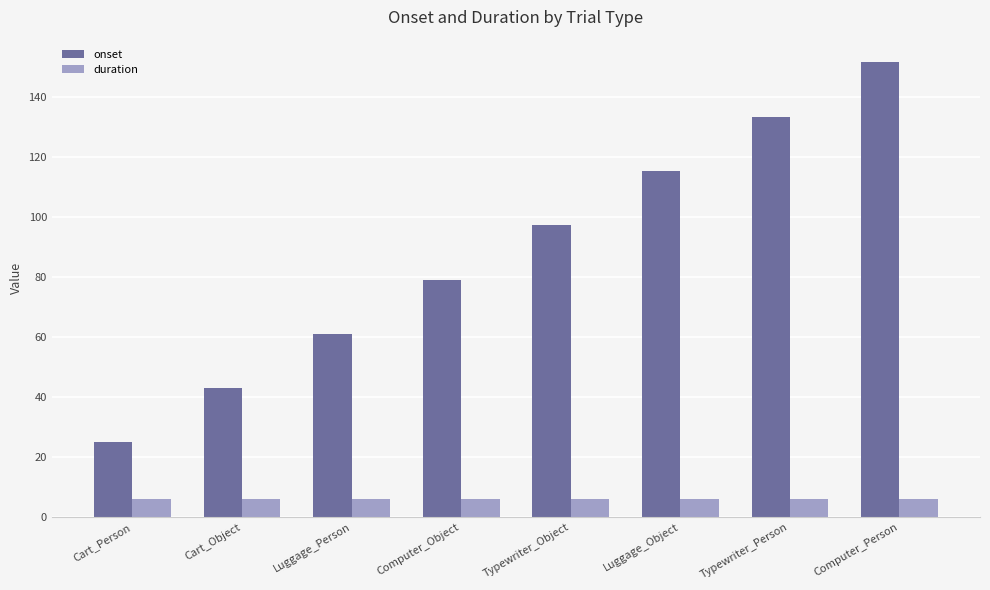

How many bars are there in each group?

2